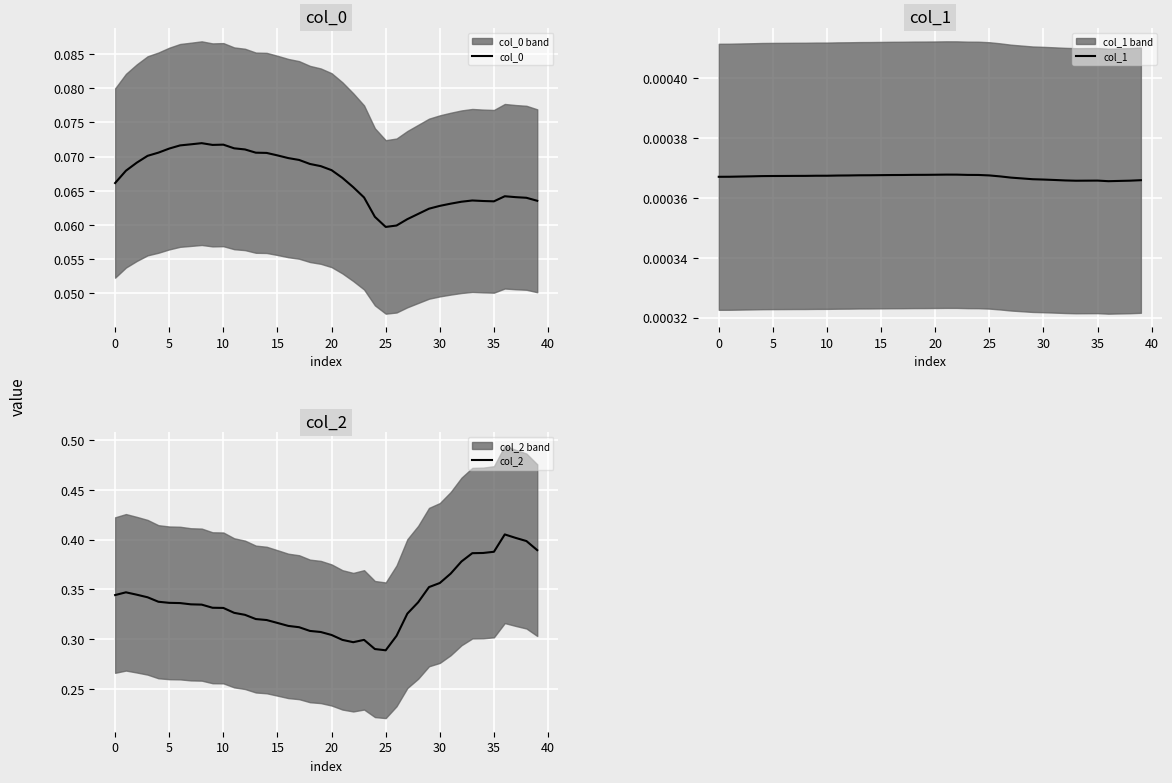

Which has a higher value, 23 or 15?

15